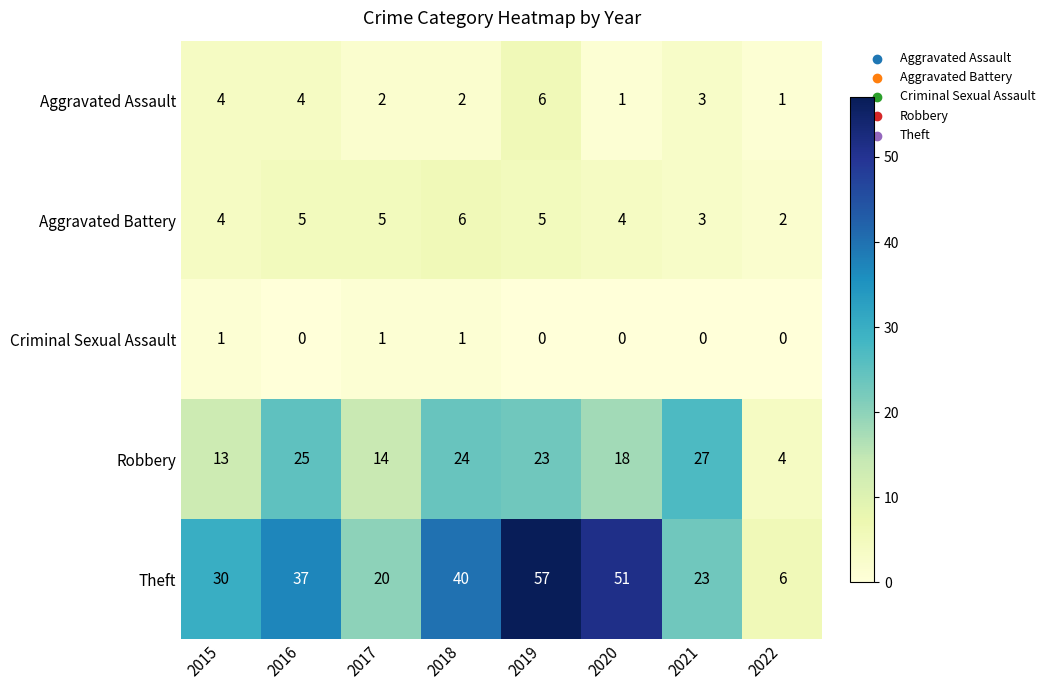

How many series are shown in this chart?

5